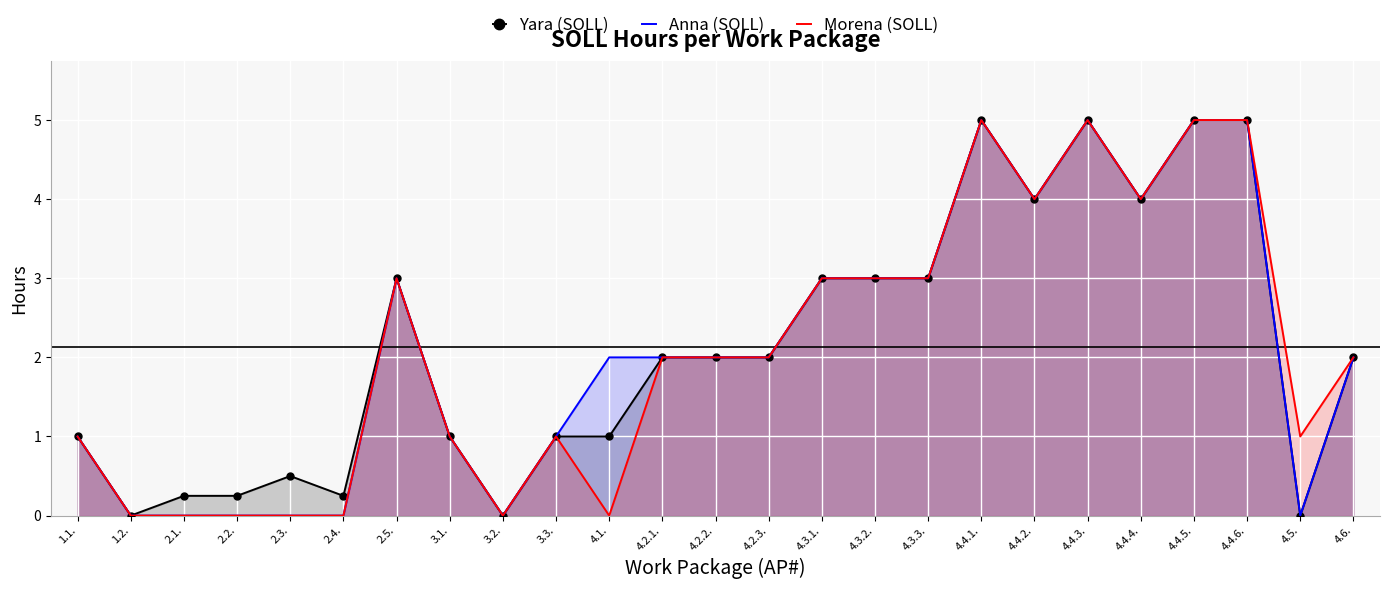

Reading left to right, transcribe all the data shown in this chart.

Yara (SOLL): 1.1.=1.0	1.2.=0.0	2.1.=0.2	2.2.=0.2	2.3.=0.5	2.4.=0.2	2.5.=3.0	3.1.=1.0	3.2.=0.0	3.3.=1.0	4.1.=1.0	4.2.1.=2.0	4.2.2.=2.0	4.2.3.=2.0	4.3.1.=3.0	4.3.2.=3.0	4.3.3.=3.0	4.4.1.=5.0	4.4.2.=4.0	4.4.3.=5.0	4.4.4.=4.0	4.4.5.=5.0	4.4.6.=5.0	4.5.=0.0	4.6.=2.0
Anna (SOLL): 1.1.=1.0	1.2.=0.0	2.1.=0.0	2.2.=0.0	2.3.=0.0	2.4.=0.0	2.5.=3.0	3.1.=1.0	3.2.=0.0	3.3.=1.0	4.1.=2.0	4.2.1.=2.0	4.2.2.=2.0	4.2.3.=2.0	4.3.1.=3.0	4.3.2.=3.0	4.3.3.=3.0	4.4.1.=5.0	4.4.2.=4.0	4.4.3.=5.0	4.4.4.=4.0	4.4.5.=5.0	4.4.6.=5.0	4.5.=0.0	4.6.=2.0
Morena (SOLL): 1.1.=1.0	1.2.=0.0	2.1.=0.0	2.2.=0.0	2.3.=0.0	2.4.=0.0	2.5.=3.0	3.1.=1.0	3.2.=0.0	3.3.=1.0	4.1.=0.0	4.2.1.=2.0	4.2.2.=2.0	4.2.3.=2.0	4.3.1.=3.0	4.3.2.=3.0	4.3.3.=3.0	4.4.1.=5.0	4.4.2.=4.0	4.4.3.=5.0	4.4.4.=4.0	4.4.5.=5.0	4.4.6.=5.0	4.5.=1.0	4.6.=2.0